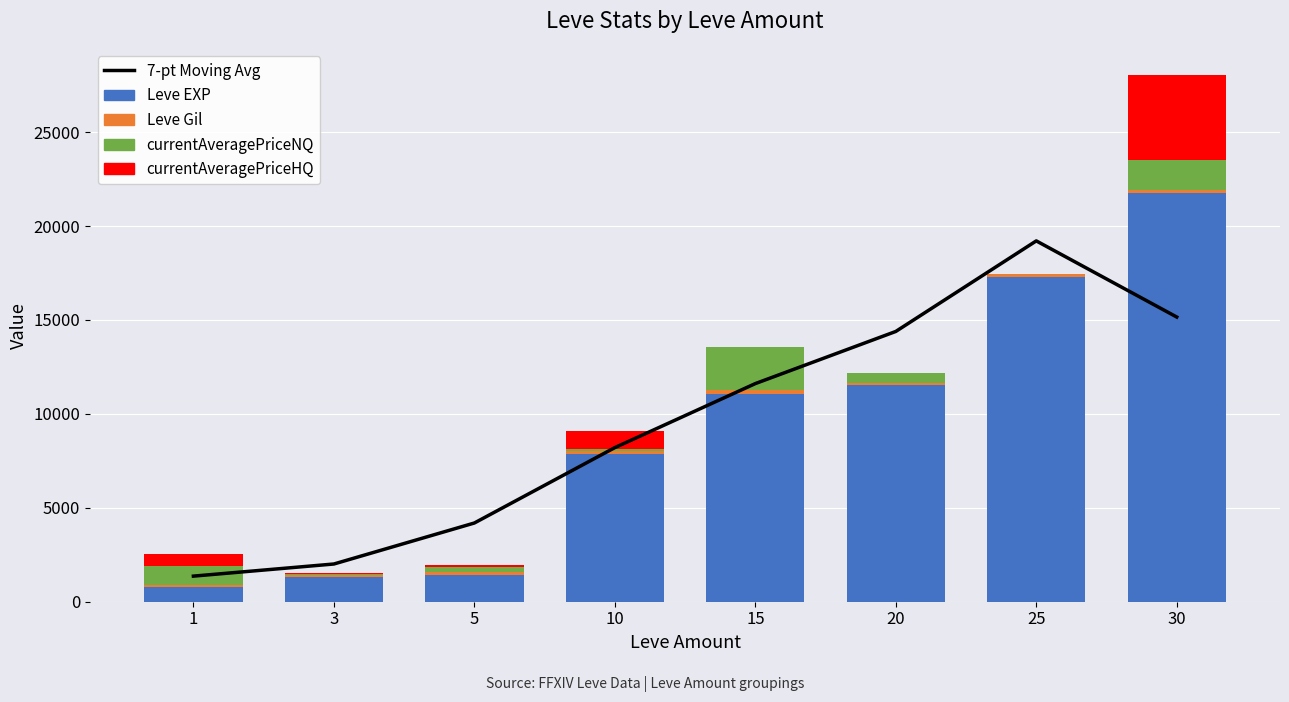

Which series has the largest total across all categories?

7-pt Moving Avg